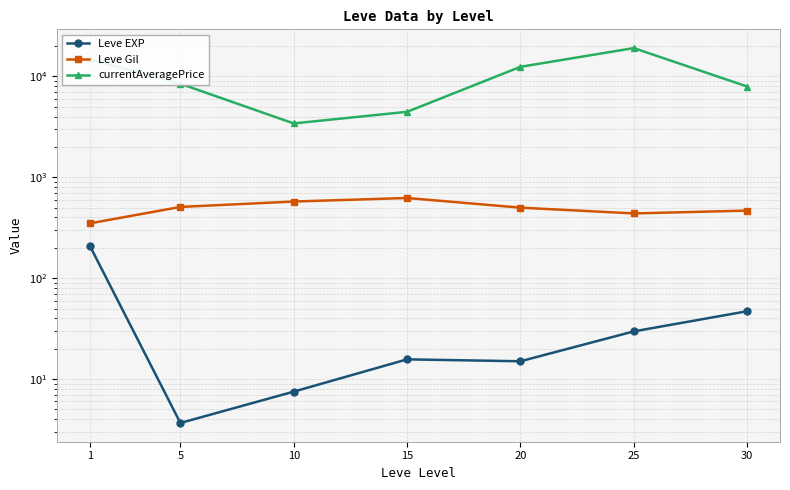

The currentAveragePrice series shows 17079.2 at 20. True or false?

False